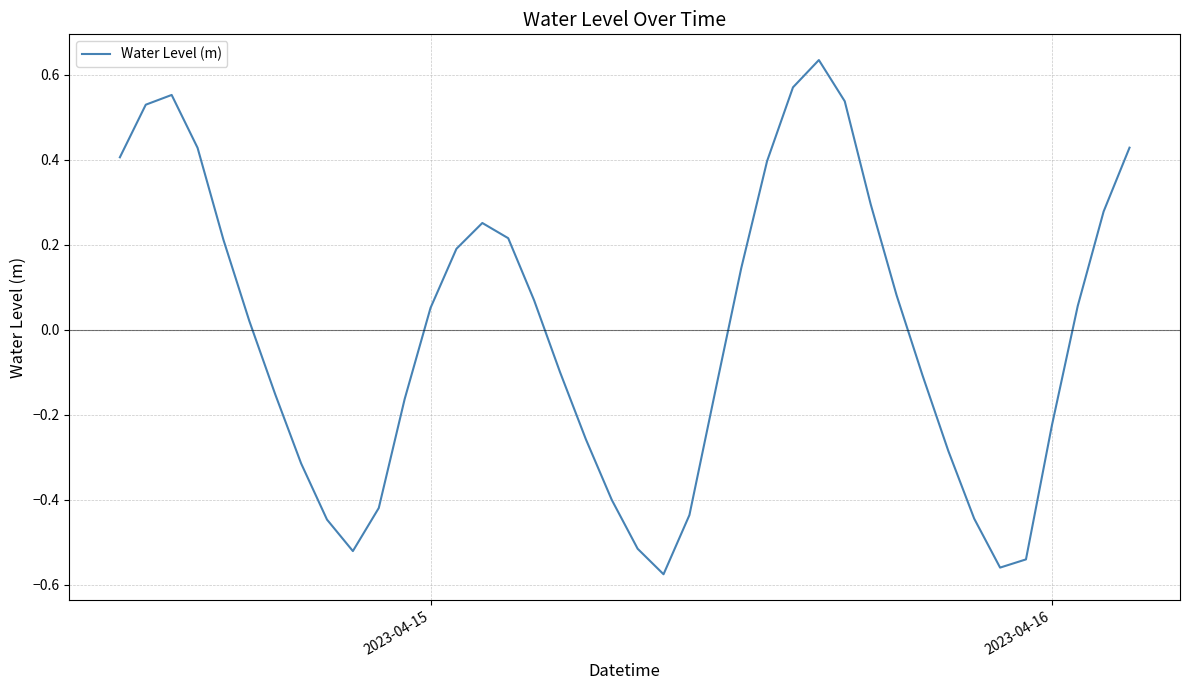

How many lines are shown in the chart?

1